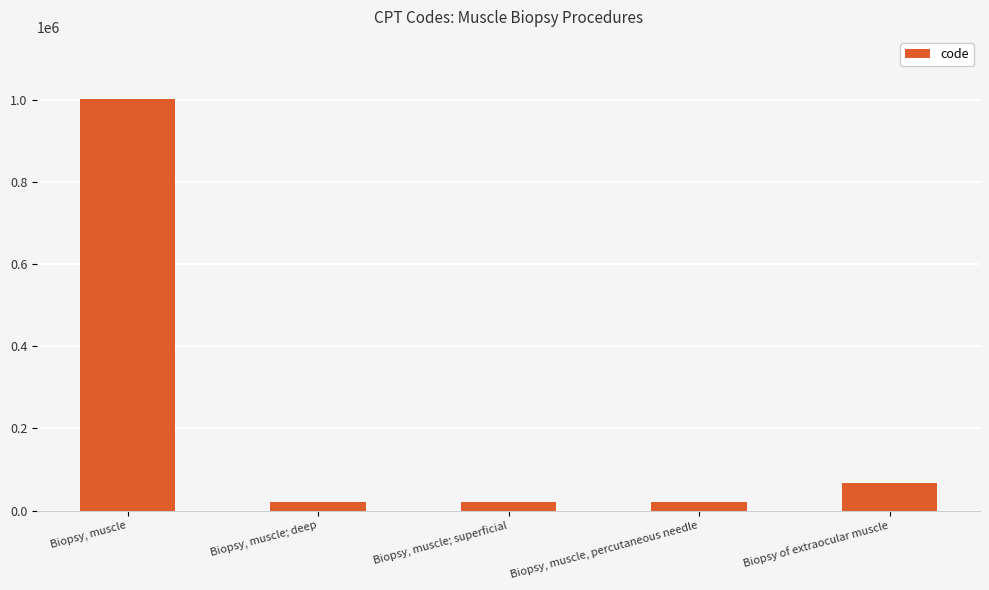

What is the sum of the values at Biopsy of extraocular muscle and Biopsy, muscle?

1071039